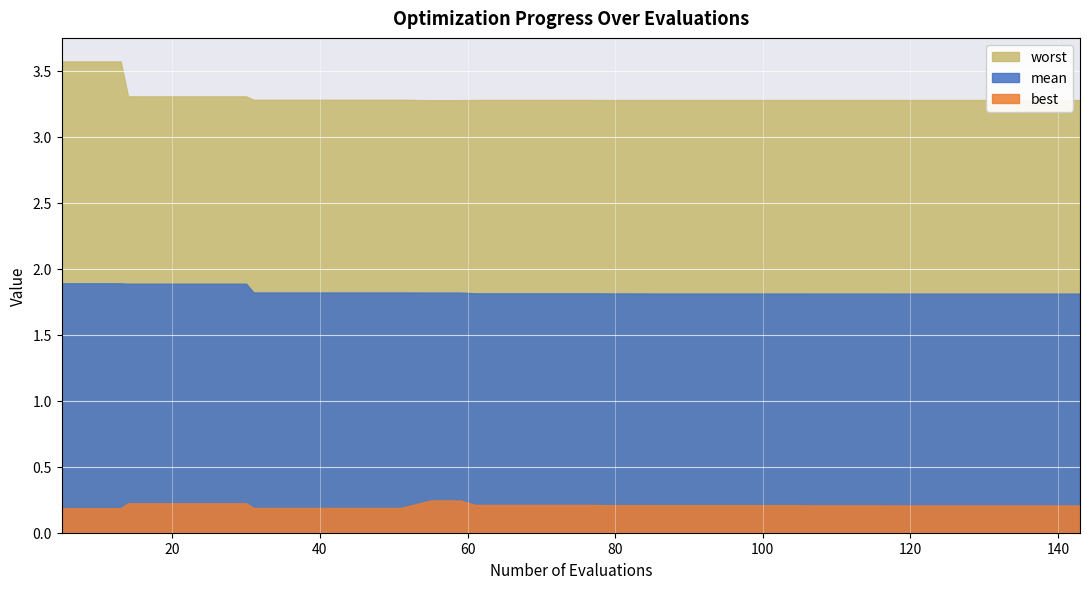

What is the sum of the best values at 73 and 65?

0.4